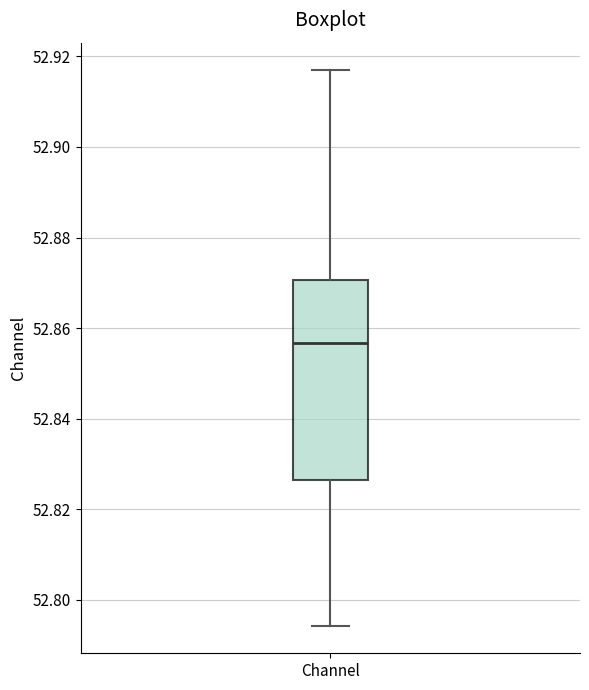

Transcribe this box plot: give where the median line is, the range the box spans, and where the two whiskers end, as read against the y-axis. The values are not printed on the chart, so give them approximately, as read against the axis.

median 52.856, box 52.826 to 52.870, whiskers 52.794 to 52.916